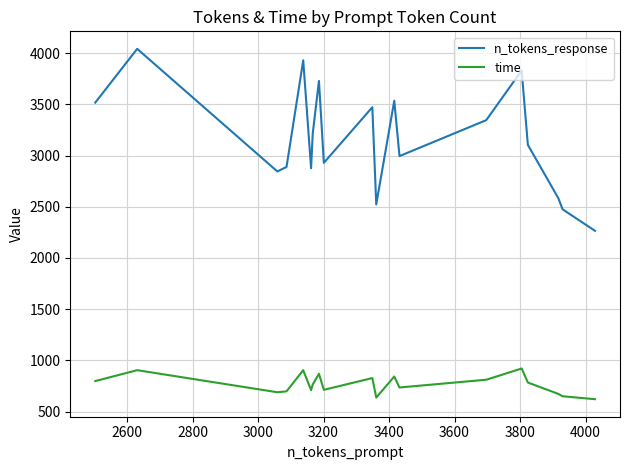

What are all the series names shown in the legend?

n_tokens_response, time